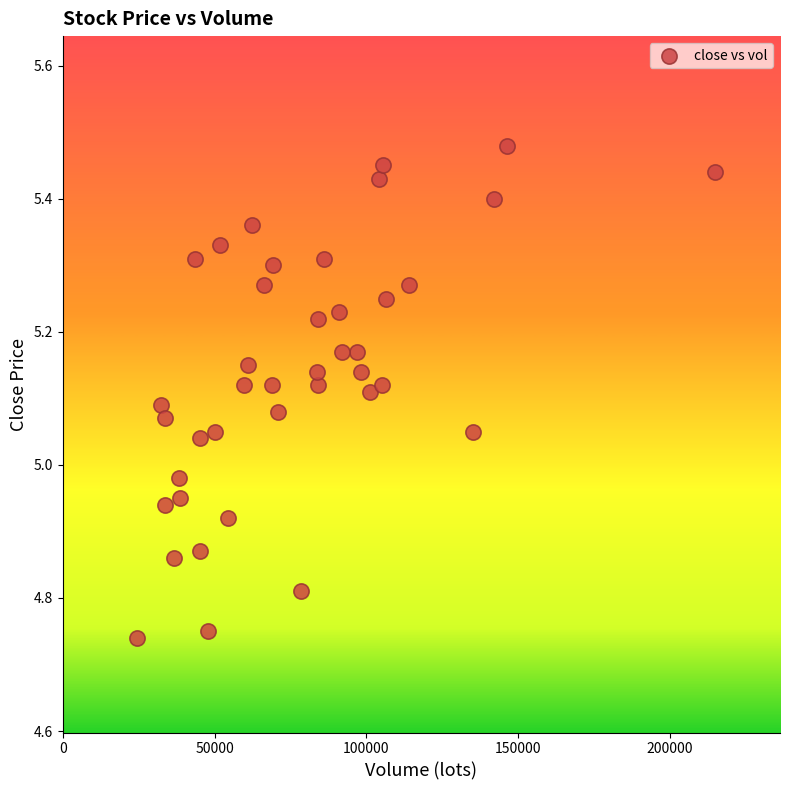

What is the range of Y values (max minus min)?

0.7